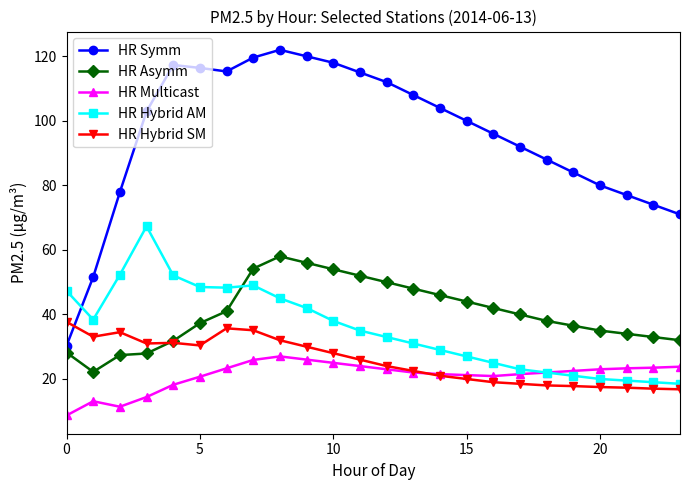

What is the maximum value for HR Hybrid AM?

67.3